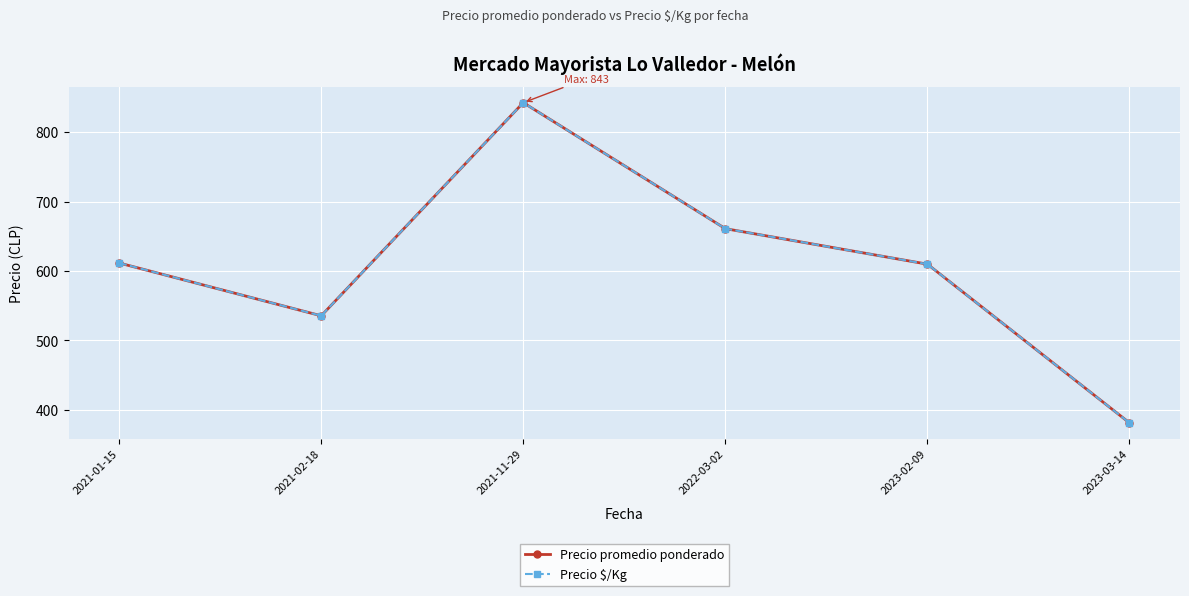

What is the maximum value for Precio promedio ponderado?

842.7